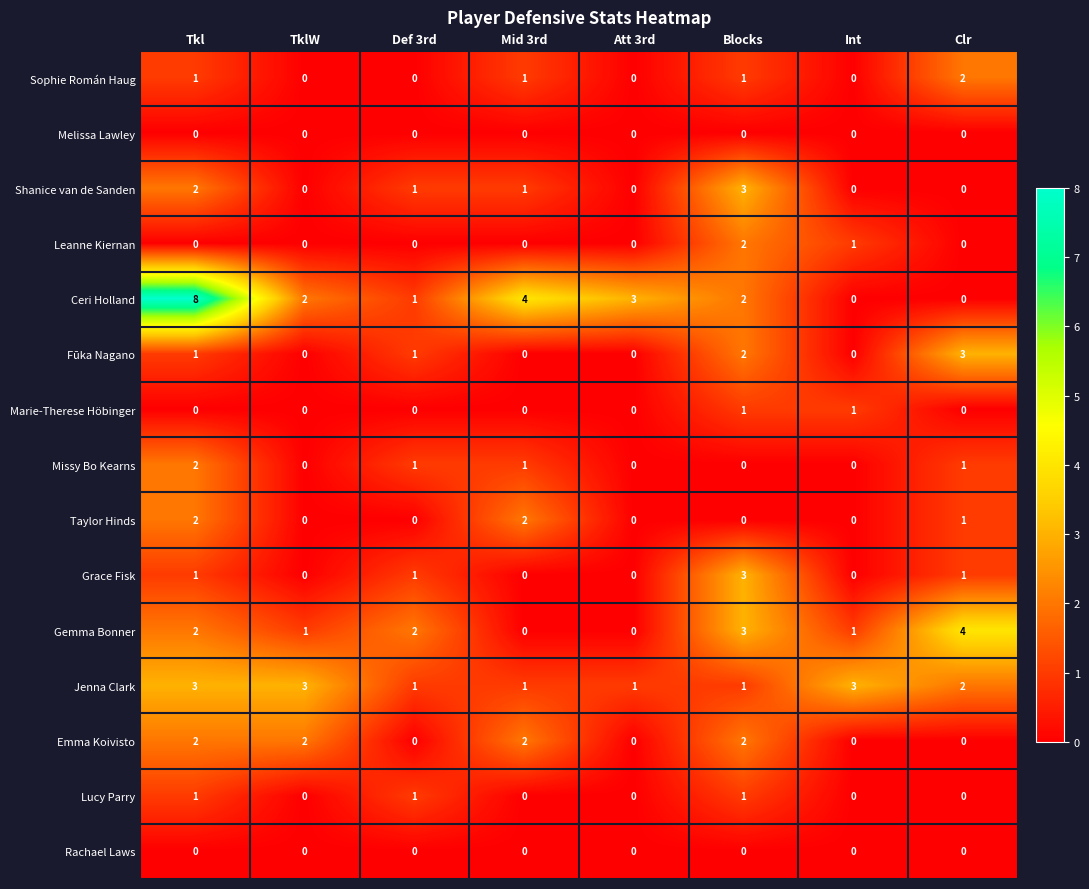

What is the difference between the maximum and minimum values in the Gemma Bonner series?

4